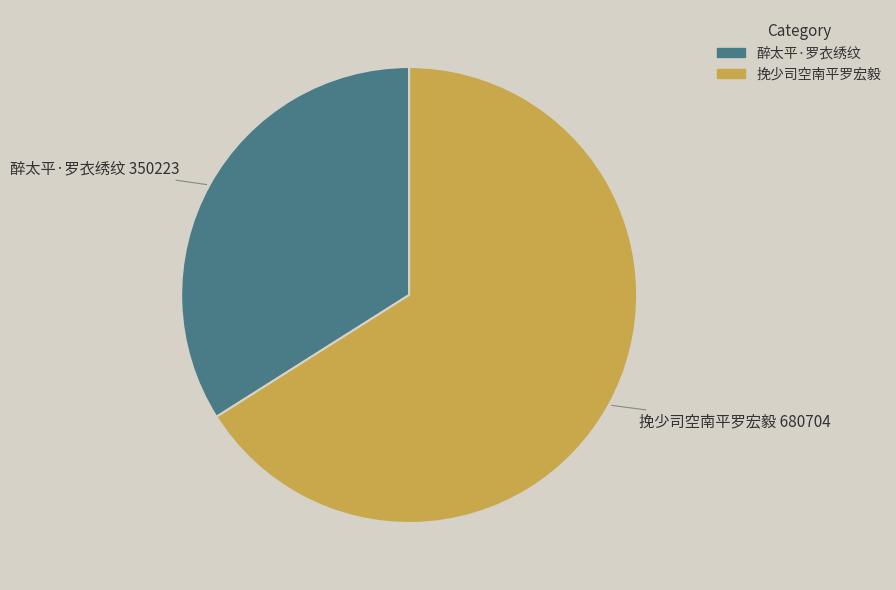

The 挽少司空南平罗宏毅 slice represents 66% of the pie. True or false?

True